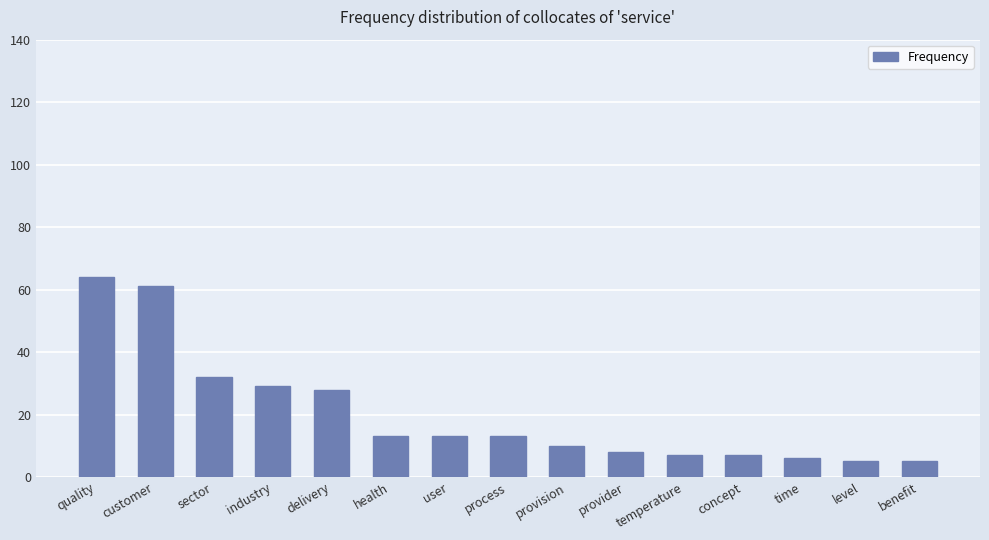

Is it true that the value at benefit is 5?

True